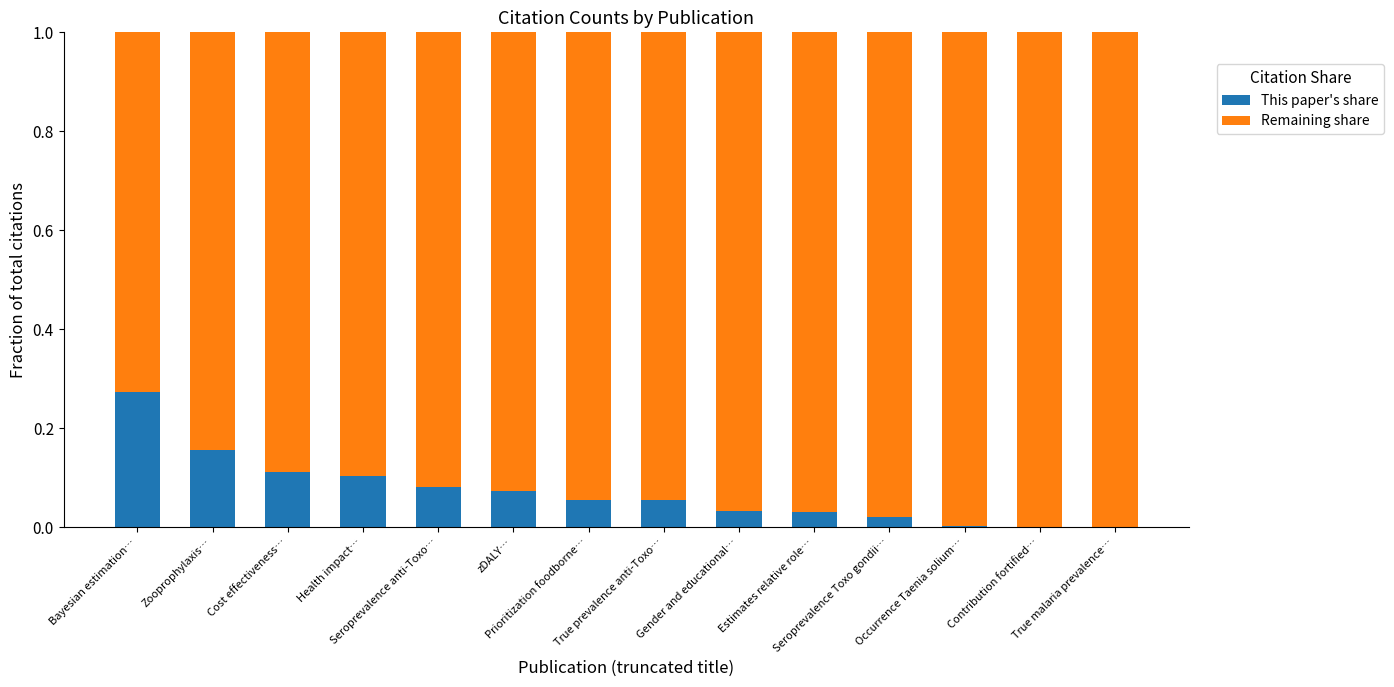

What is the total value across all series at Occurrence Taenia solium…?

1.0